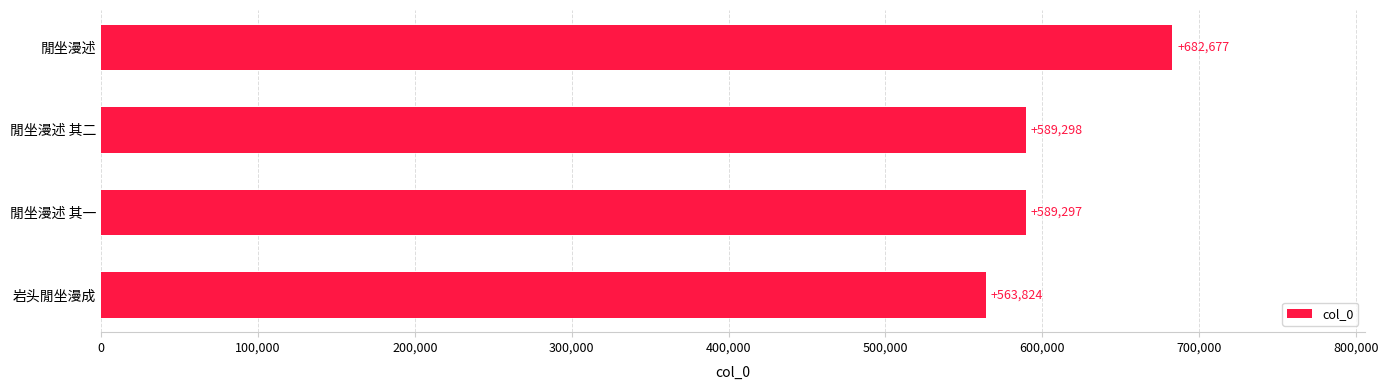

Reading bottom to top, list all the values displayed in this chart.

岩头閒坐漫成=563824	閒坐漫述 其一=589297	閒坐漫述 其二=589298	閒坐漫述=682677